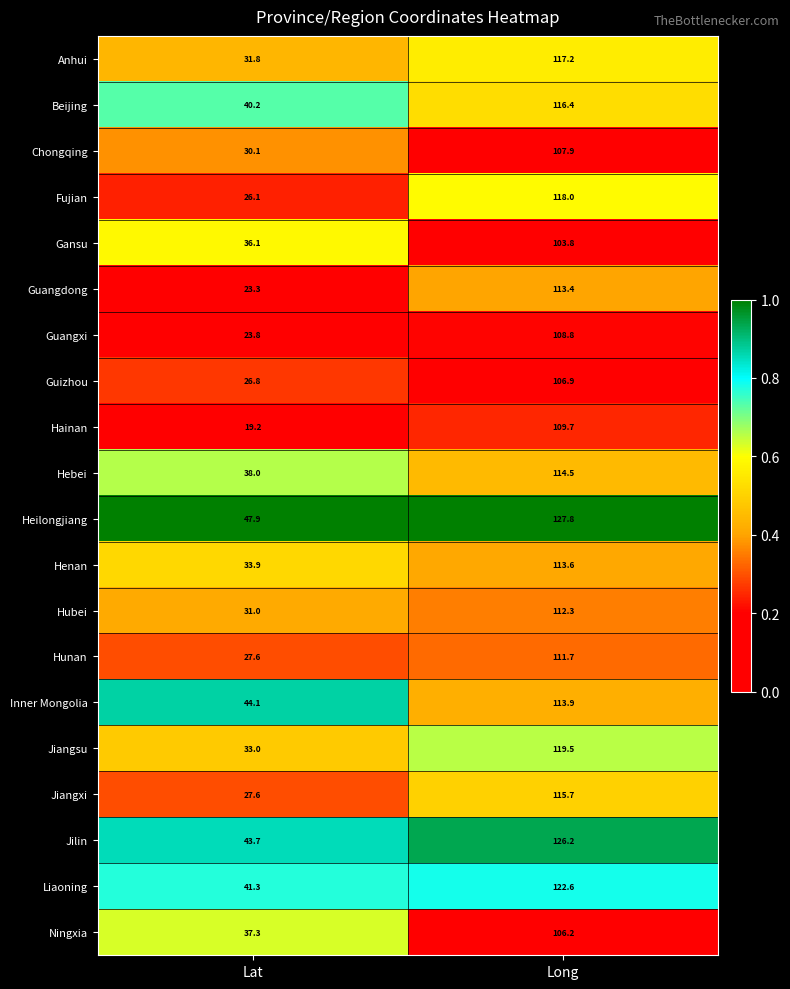

What is the greatest value displayed?

127.8